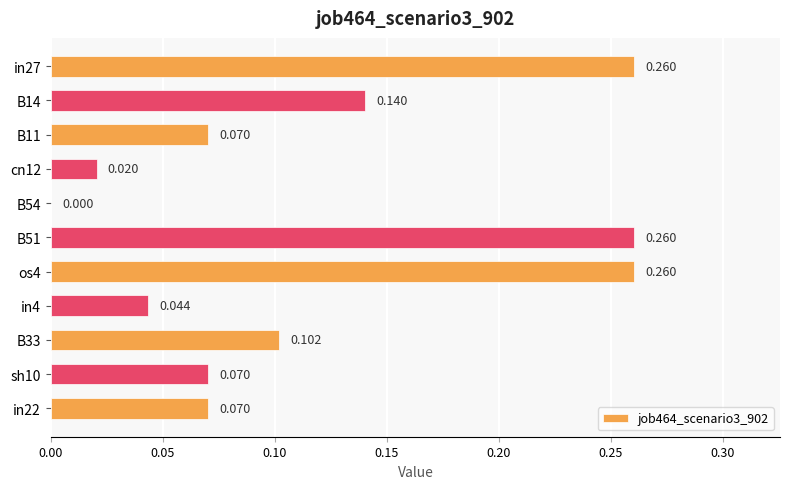

How many data points does each series have?

11